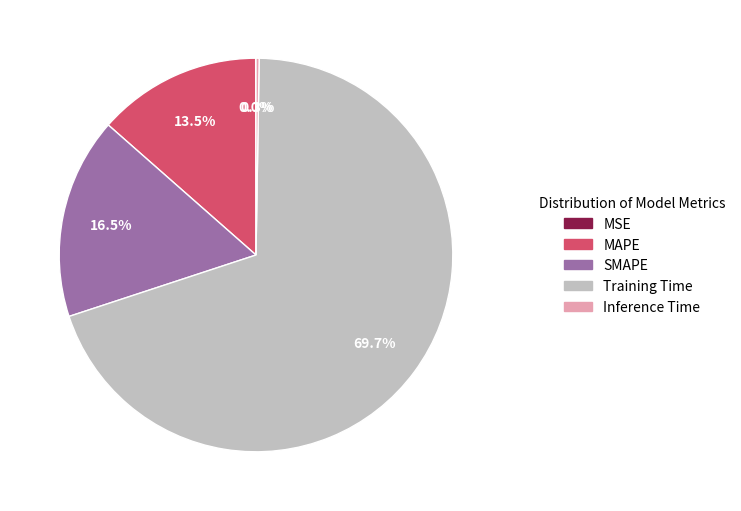

To the nearest percent, what is the difference between the largest and smallest slice percentages?

70%